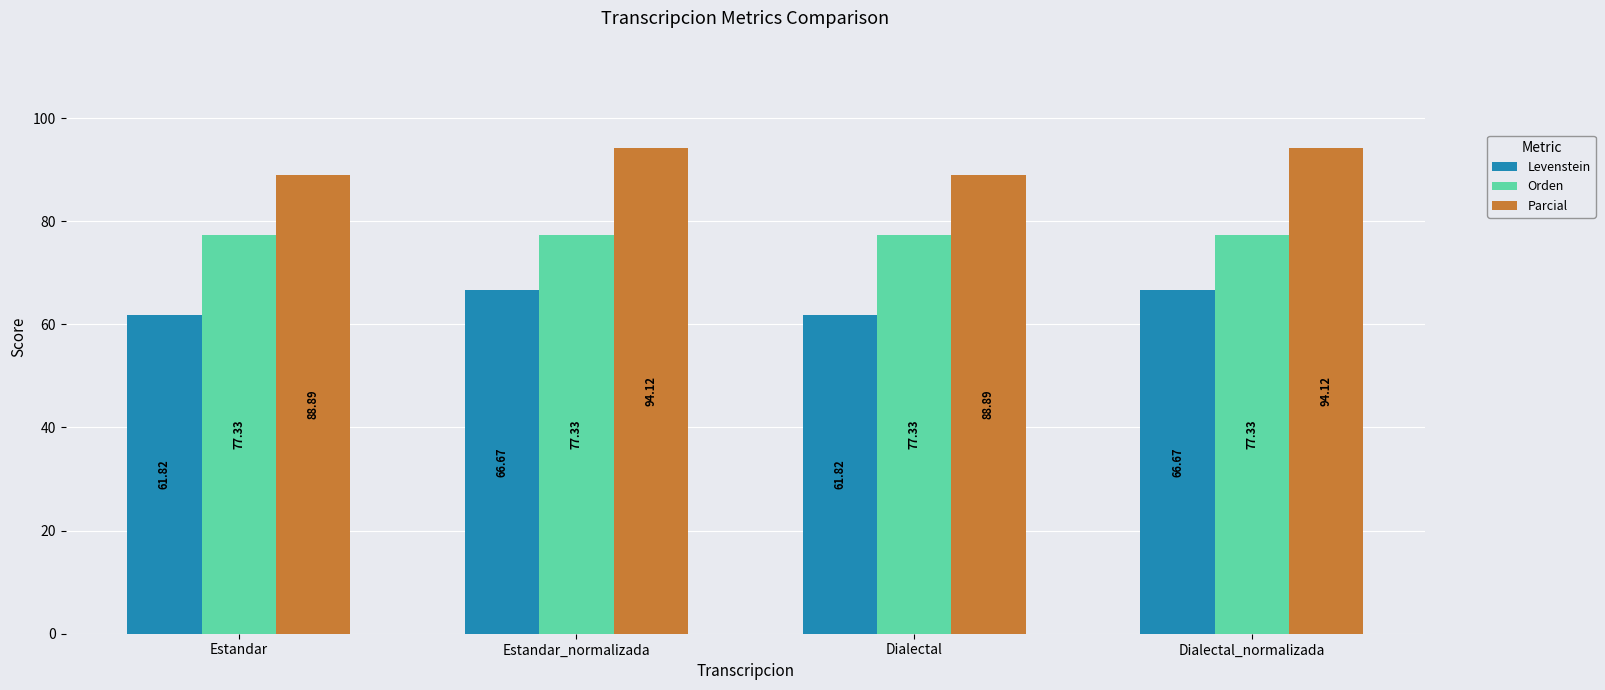

What is the spread (max minus min) of values at Dialectal?

27.1